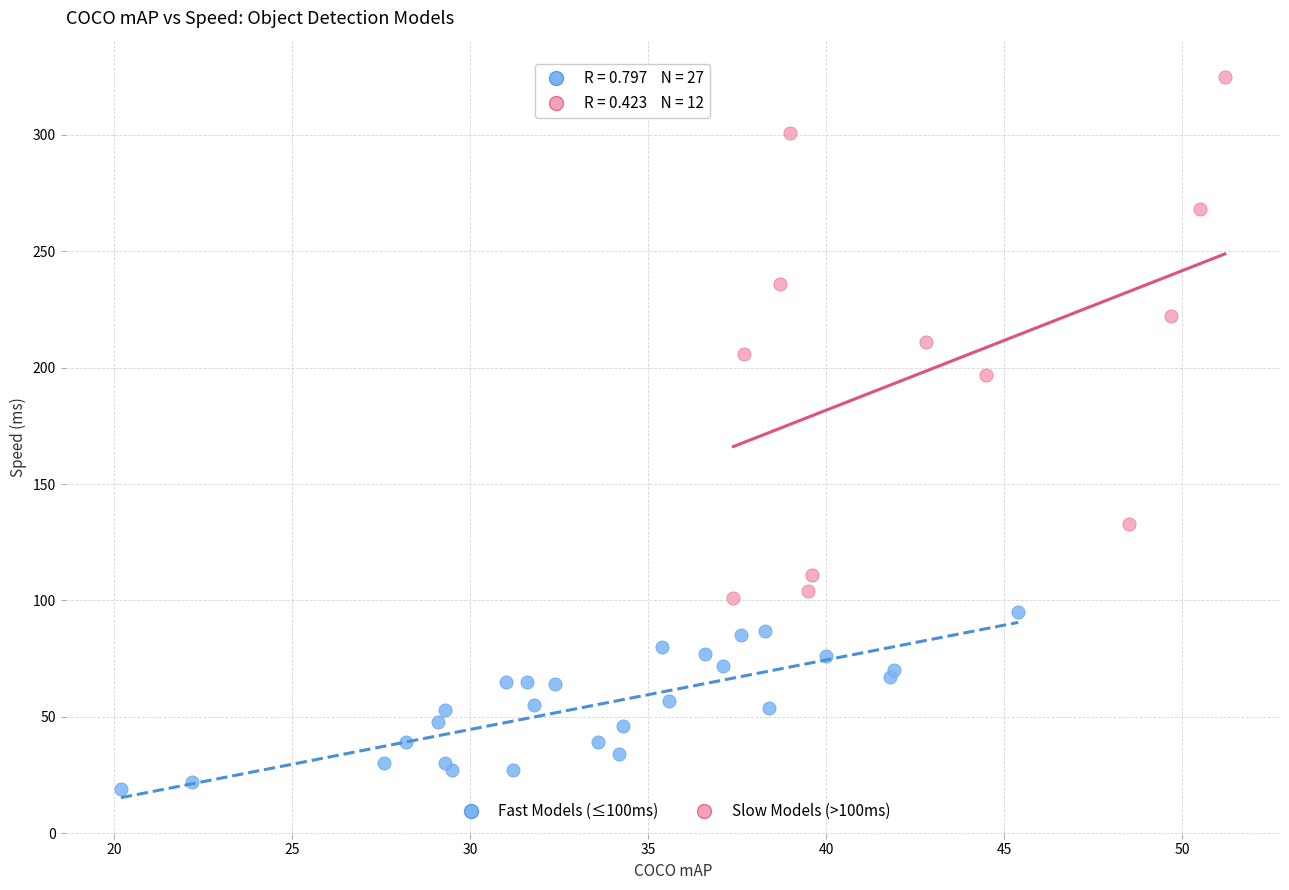

Which series has the widest spread of Y values?

Slow Models (>100ms)